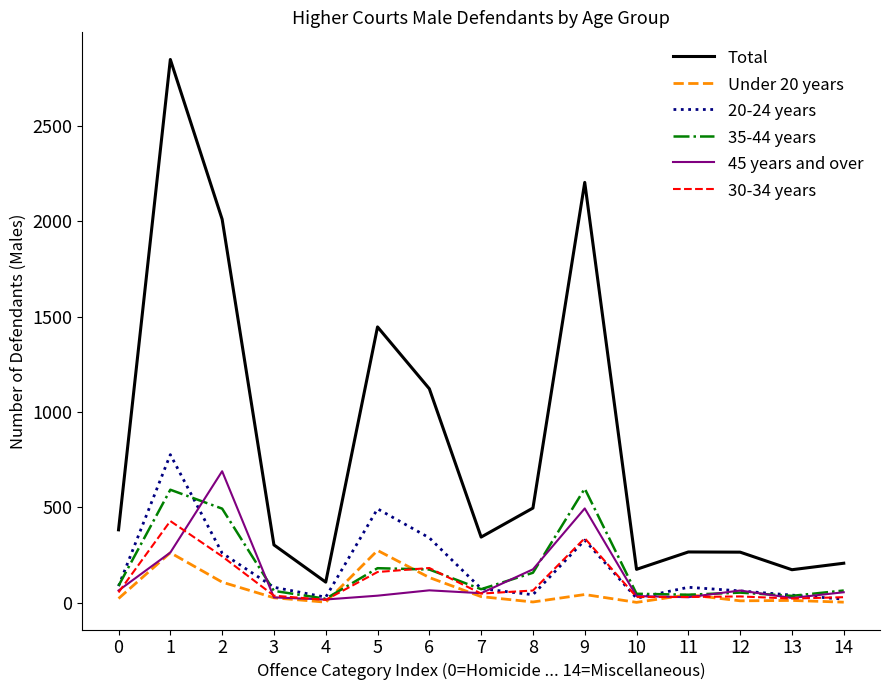

Is the value of 20-24 years at 8 greater than the value of 45 years and over at 2?

No